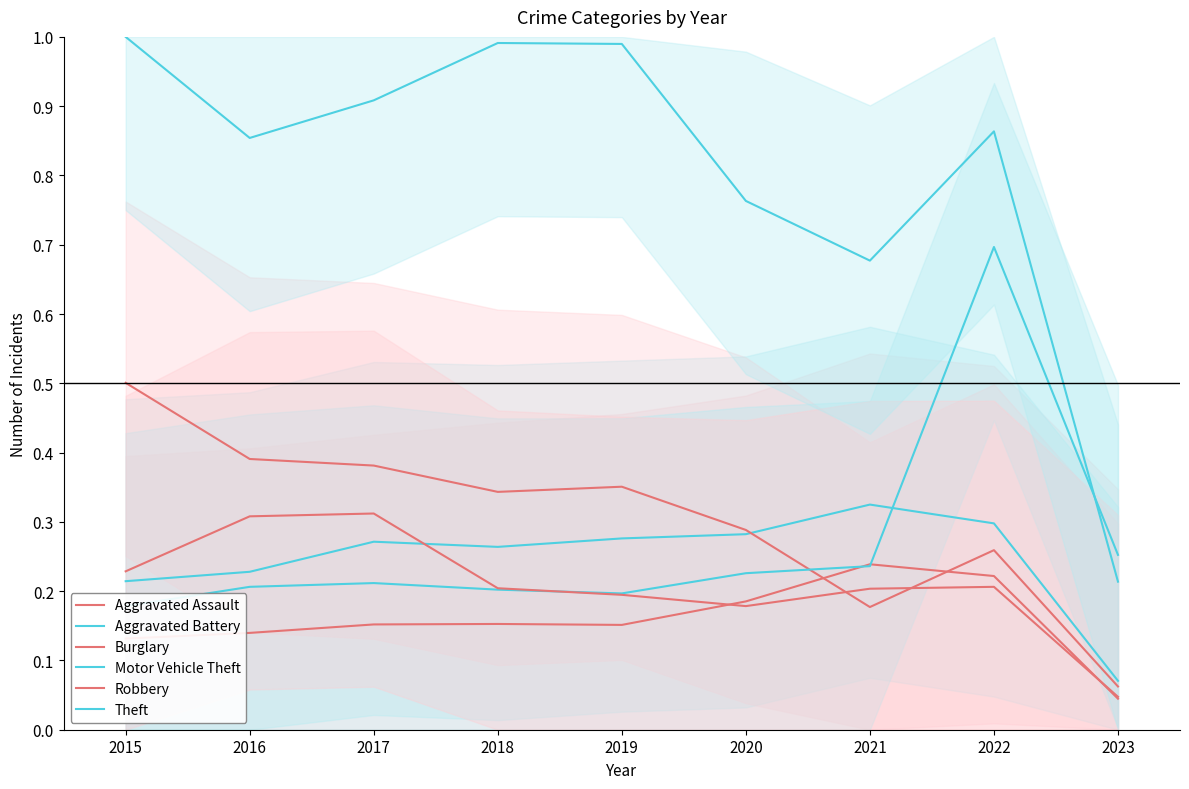

Does the chart have visible grid lines?

No